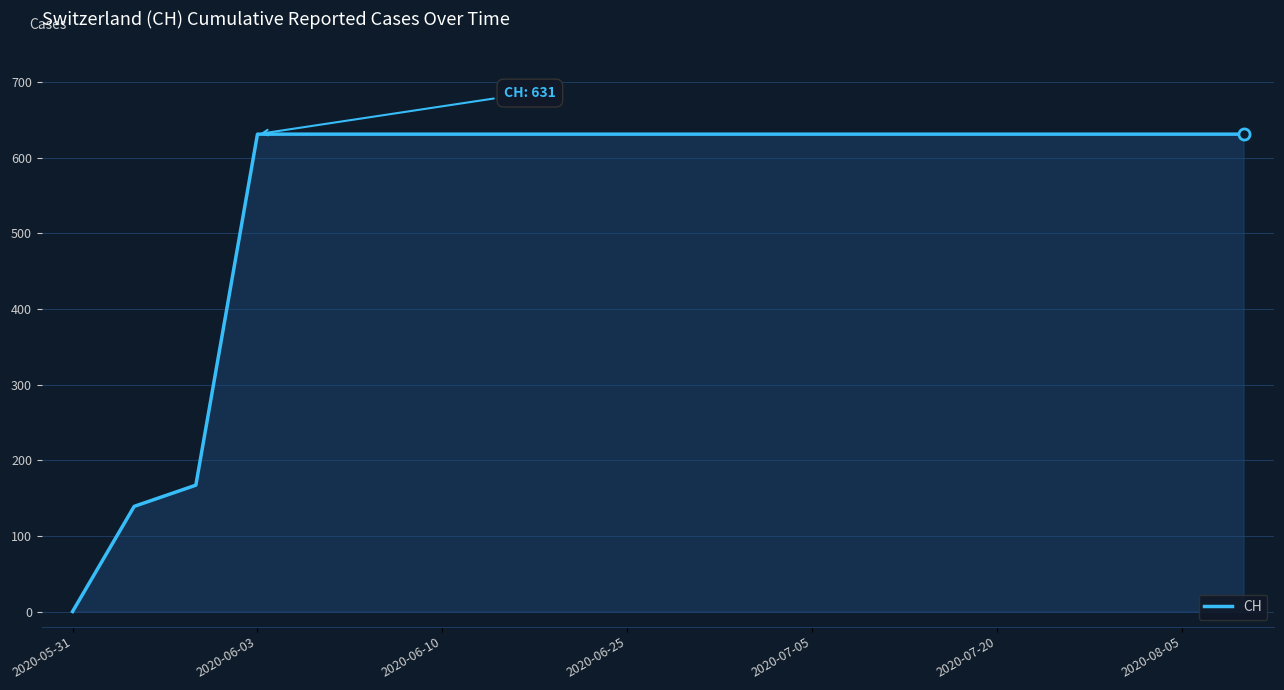

What is the average value?

552